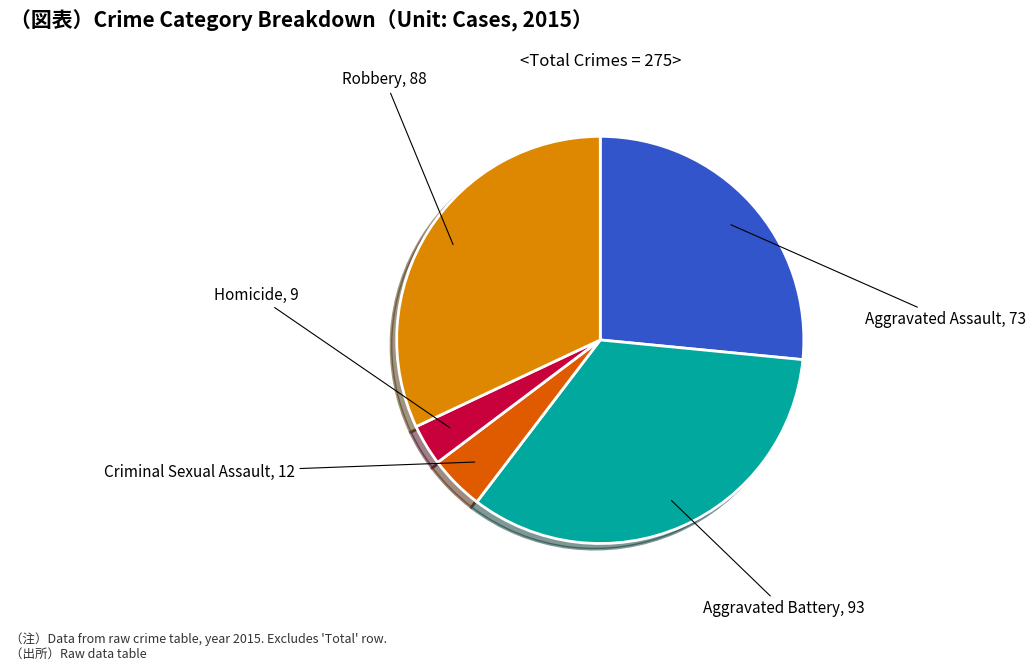

Does any single category account for the majority?

No